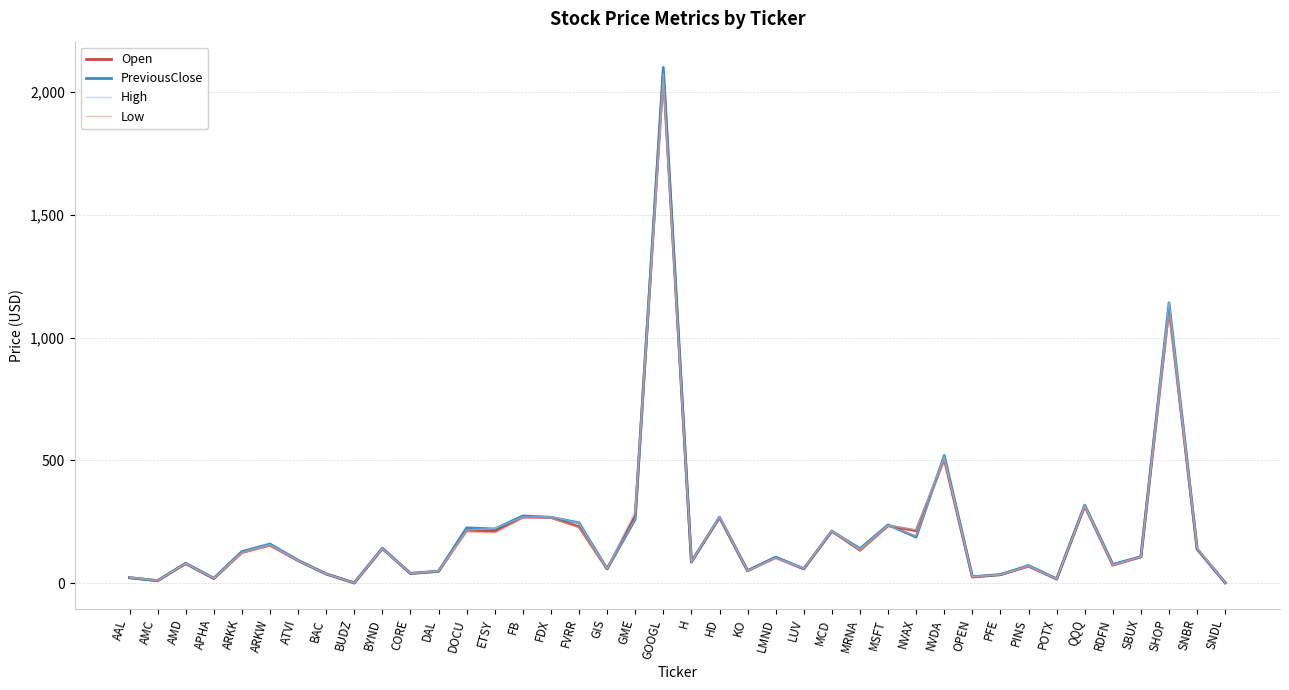

What is the approximate value of PreviousClose at PINS?

71.9